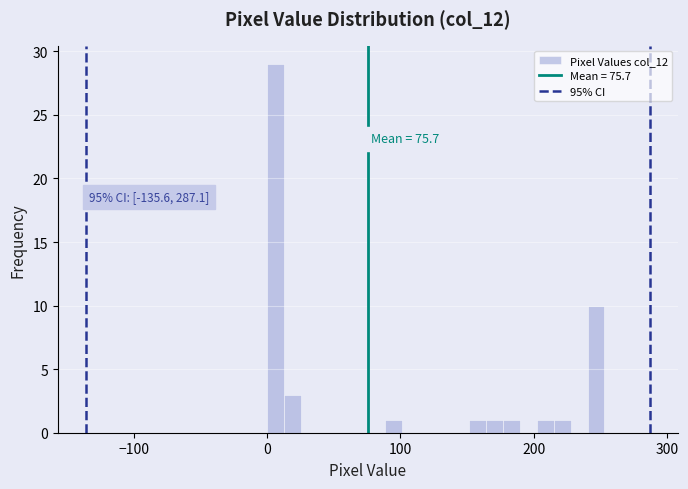

Read against the x-axis, roughly where is the centre of the tallest bar?

10